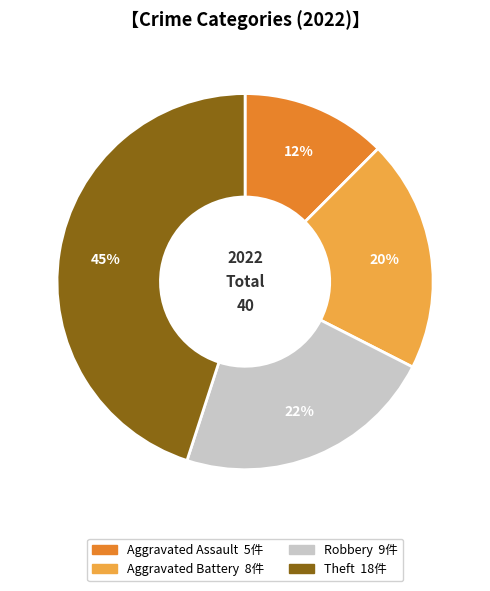

To the nearest percent, what is the average slice percentage?

25%